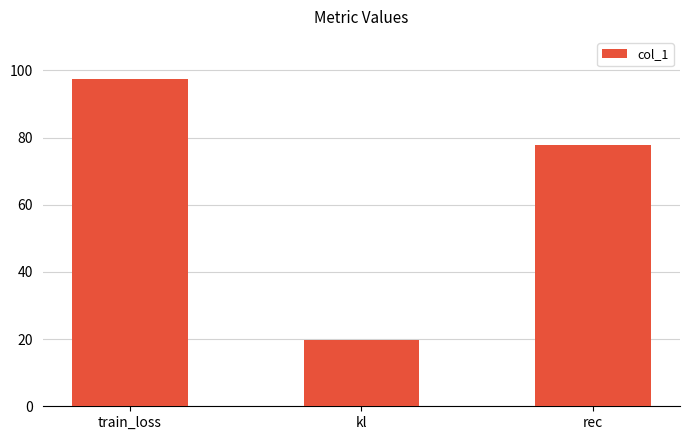

Where is the data nearest to the value 58?

rec